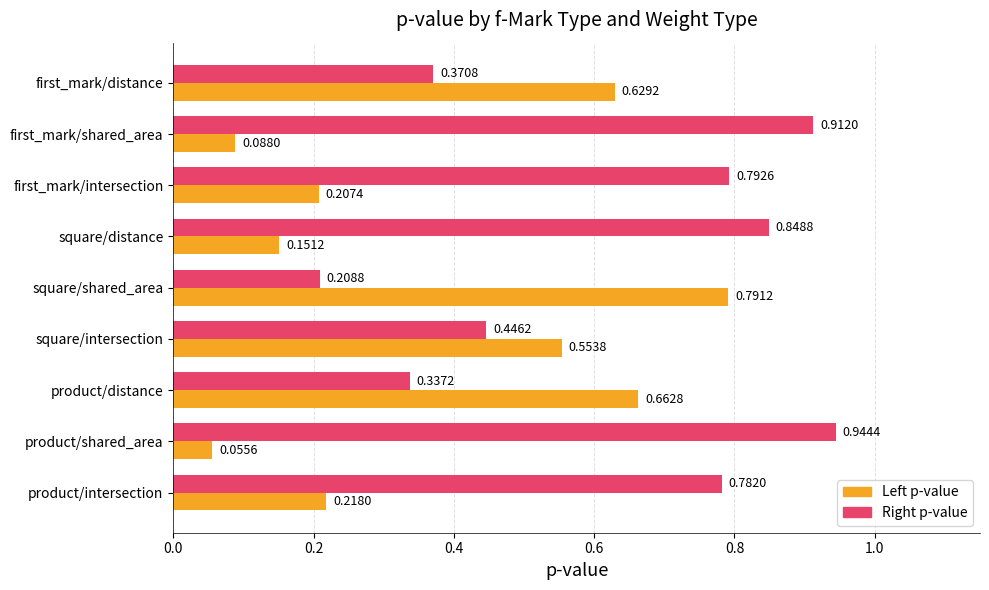

What are all the series names shown in the legend?

Left p-value, Right p-value